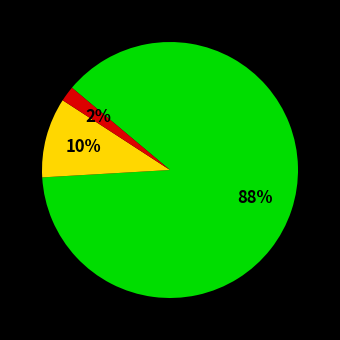

Is there any slice that represents more than half of the pie?

Yes